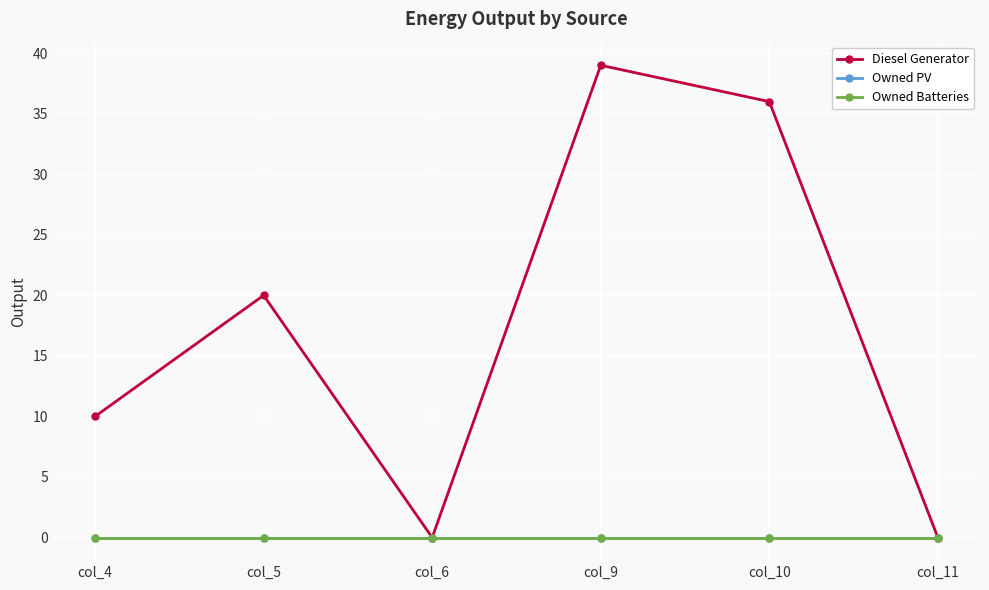

At which category is the sum across all series the highest?

col_9